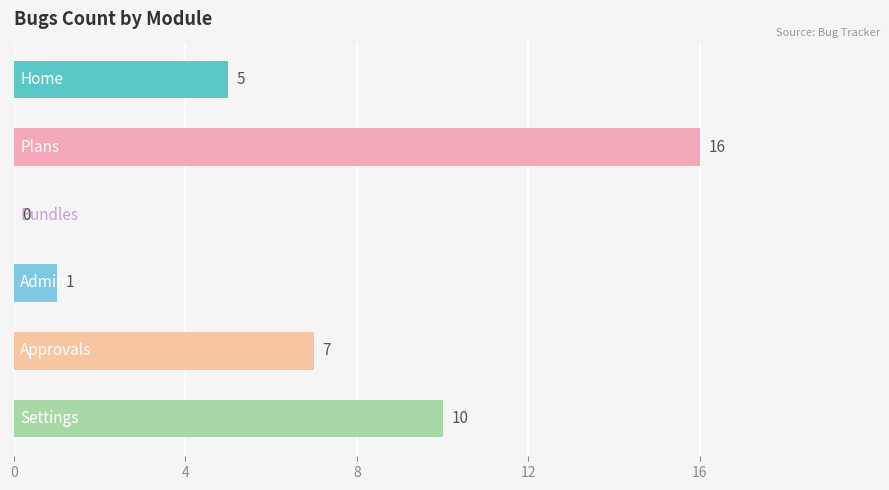

What is the maximum value shown in the chart?

16